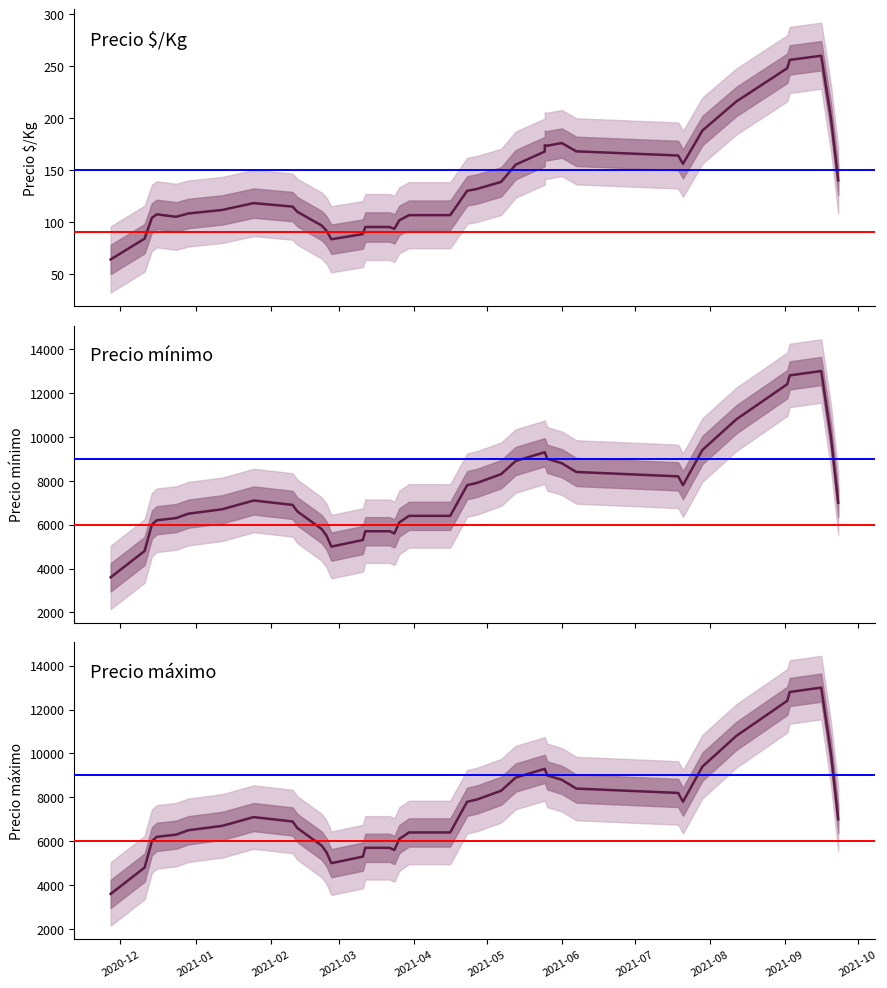

Reading left to right, extract all data points from this chart.

Precio $/Kg: 64.0	84.0	104.0	107.4	105.0	108.2	111.6	118.2	114.8	109.8	96.6	91.6	83.4	88.4	95.2	95.2	93.4	101.6	106.6	106.6	116.6	130.0	131.8	138.6	155.2	167.8	173.8	173.4	176.0	168.0	164.0	156.0	164.0	188.0	216.0	248.0	256.0	260.0	200.0	140.0
Precio minimo: 3600.0	4800.0	6000.0	6200.0	6300.0	6500.0	6700.0	7100.0	6900.0	6600.0	5800.0	5500.0	5000.0	5300.0	5700.0	5700.0	5600.0	6100.0	6400.0	6400.0	7000.0	7800.0	7900.0	8300.0	8900.0	9300.0	9300.0	9000.0	8800.0	8400.0	8200.0	7800.0	8200.0	9400.0	10800.0	12400.0	12800.0	13000.0	10000.0	7000.0
Precio maximo: 3600.0	4800.0	6000.0	6200.0	6300.0	6500.0	6700.0	7100.0	6900.0	6600.0	5800.0	5500.0	5000.0	5300.0	5700.0	5700.0	5600.0	6100.0	6400.0	6400.0	7000.0	7800.0	7900.0	8300.0	8900.0	9300.0	9300.0	9000.0	8800.0	8400.0	8200.0	7800.0	8200.0	9400.0	10800.0	12400.0	12800.0	13000.0	10000.0	7000.0